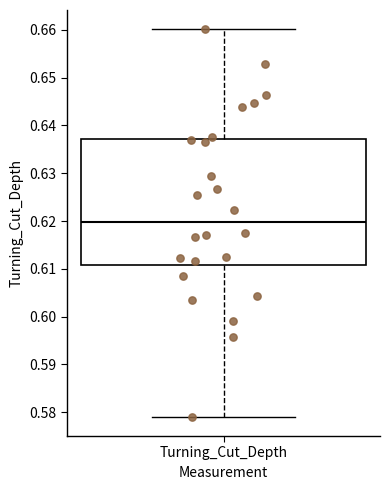

Where does the lower whisker of the box for Turning_Cut_Depth end on the y-axis? The values are not printed on the chart, so give them approximately, as read against the axis.

0.579